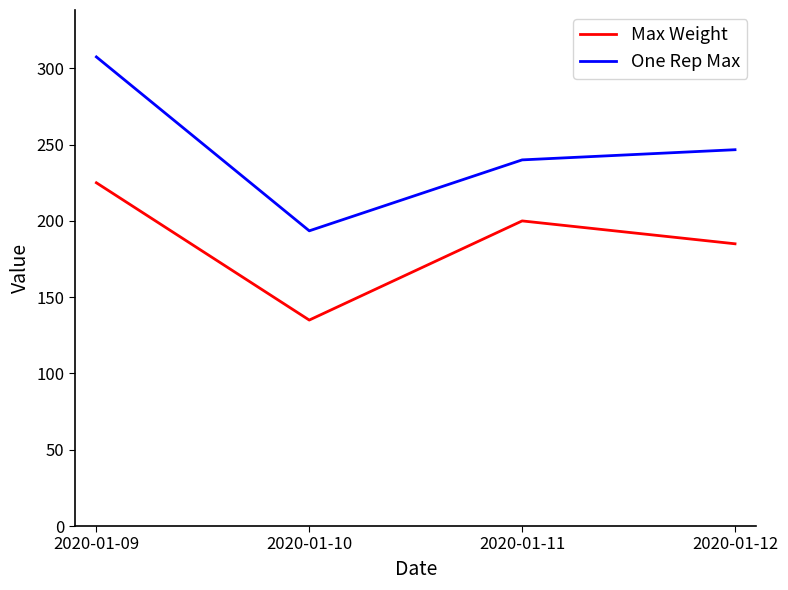

Which category has the highest value in the One Rep Max series?

2020-01-09